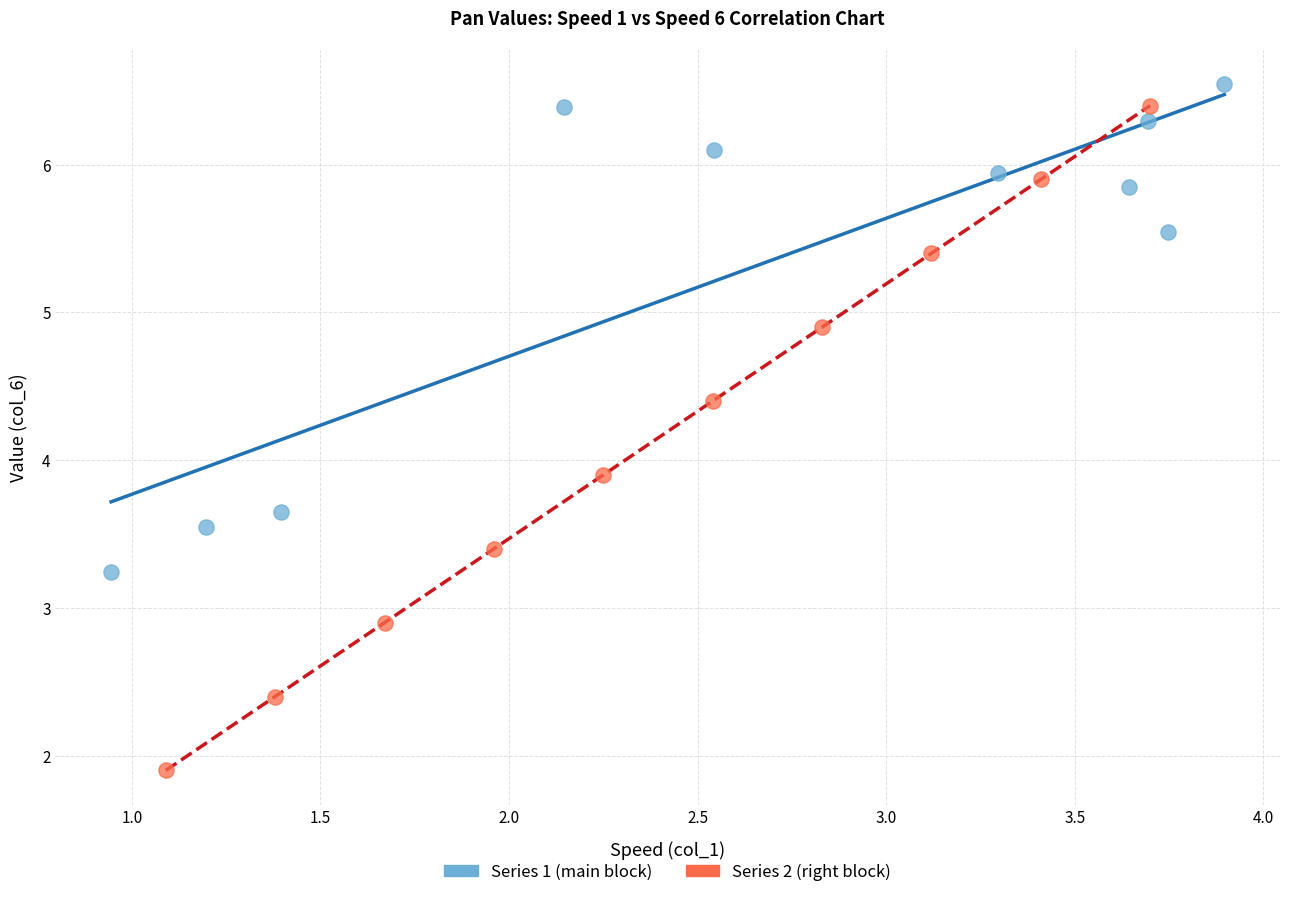

Which series reaches the minimum Y coordinate?

Series 2 (right block)